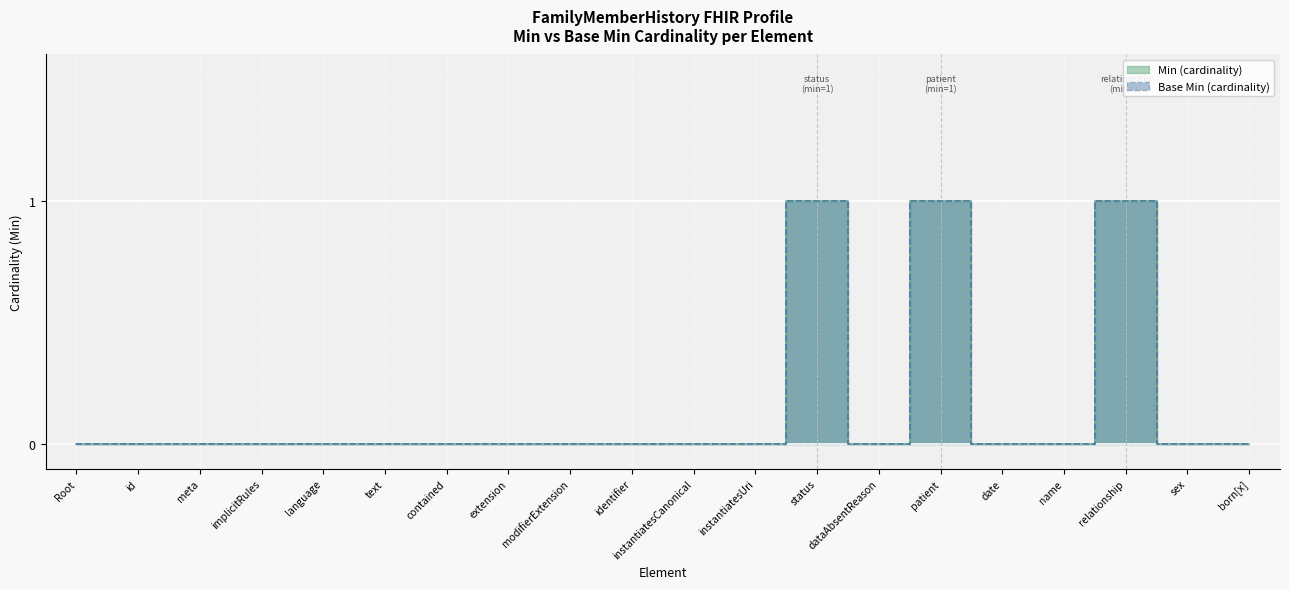

The value of Base Min (cardinality) at relationship is 1. True or false?

False